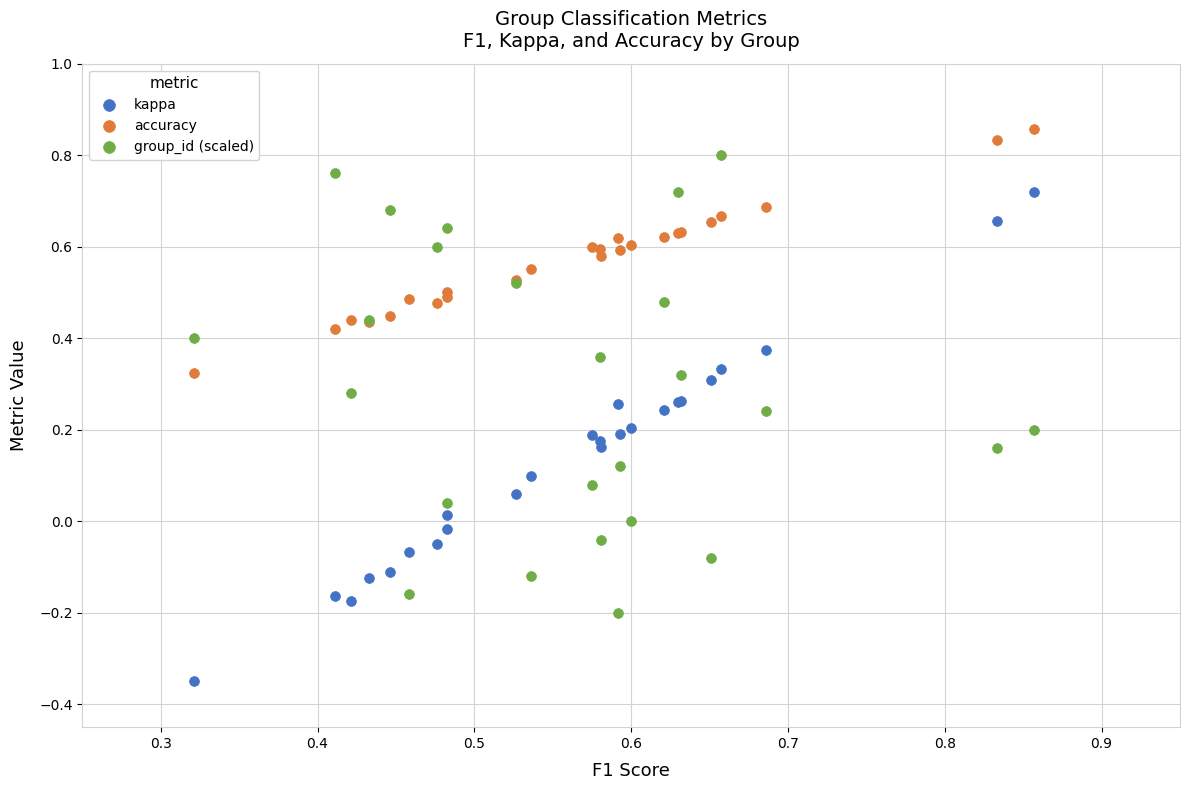

Which series contains the lowest Y value?

kappa